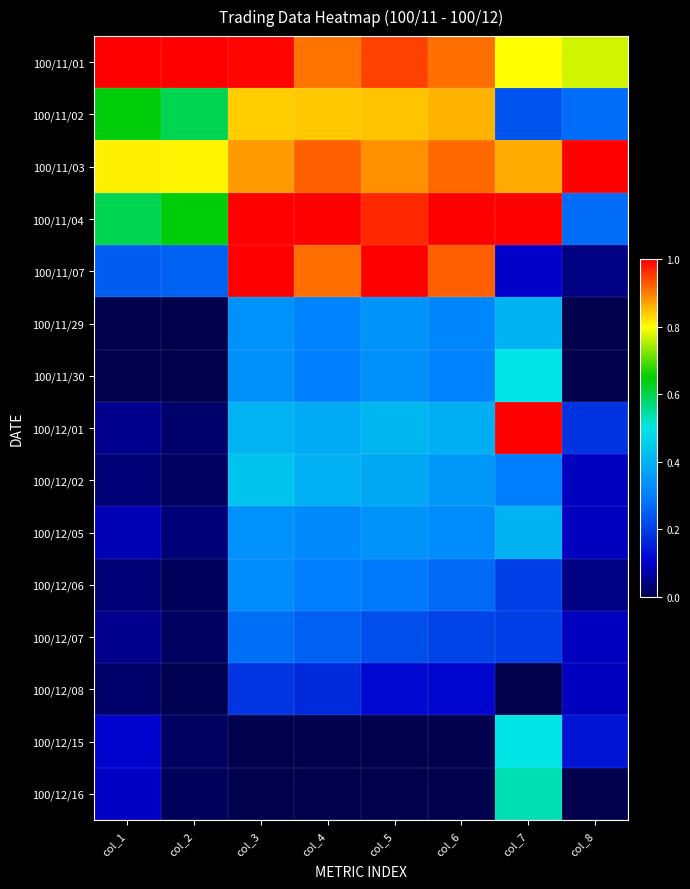

Between col_3 and col_6, which is larger?

col_3